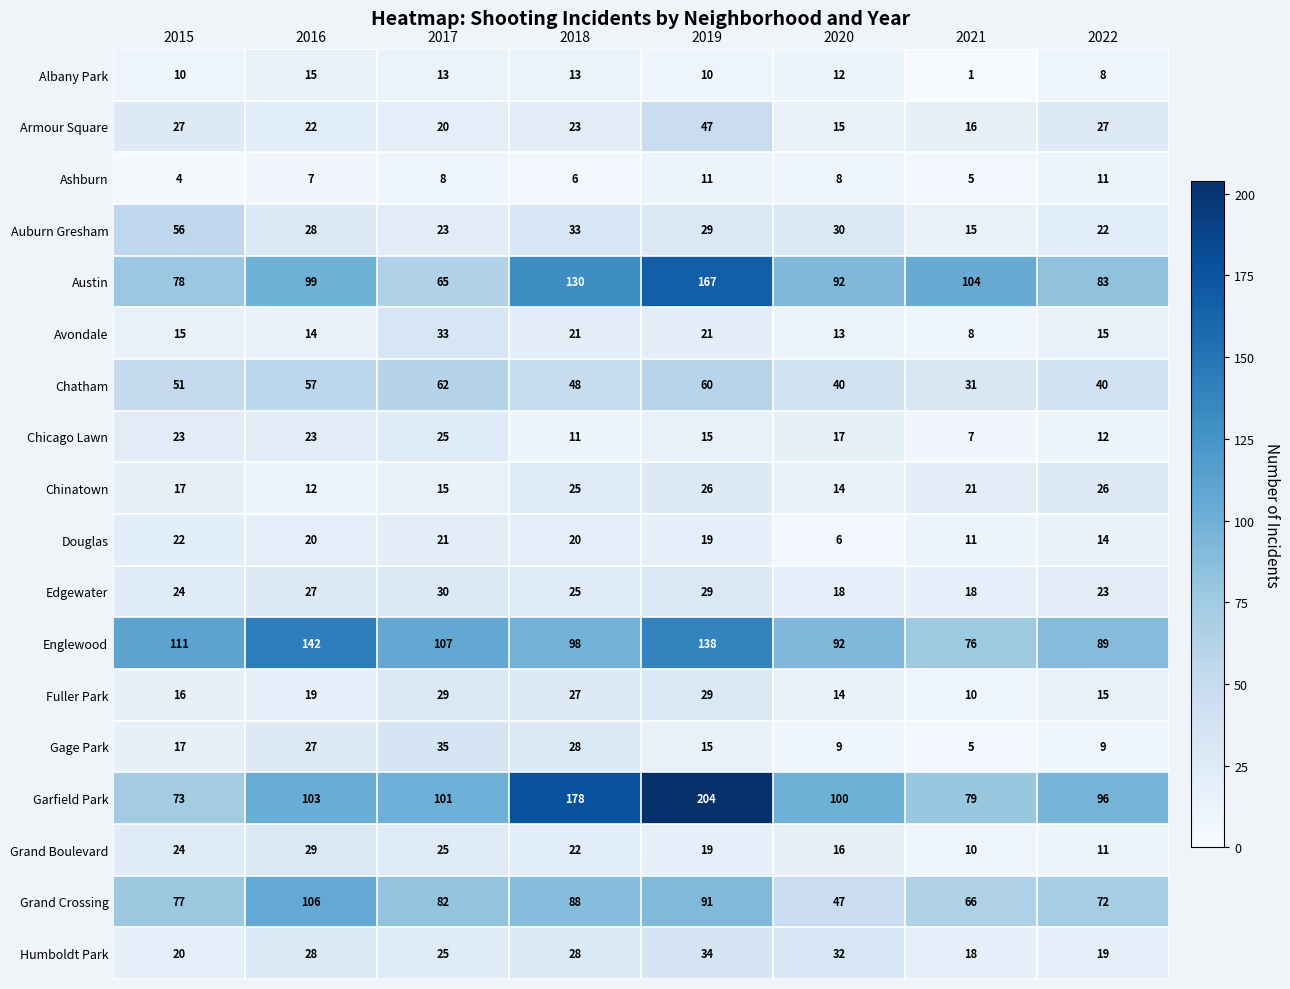

Which category has the lowest value in the Humboldt Park series?

2021